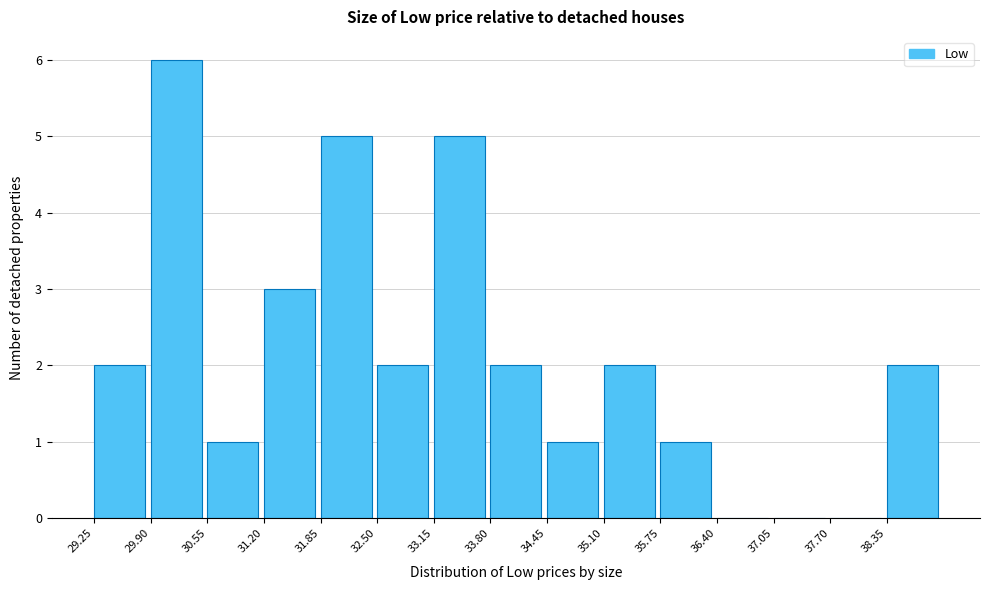

Reading left to right, list every bar in this chart as the range it spans on the x-axis followed by its height. Neither the bar edges nor the heights are printed on the chart, so give them approximately, as read against the axes.

29.25 to 29.90: 2
29.90 to 30.55: 6
30.55 to 31.20: 1
31.20 to 31.85: 3
31.85 to 32.50: 5
32.50 to 33.15: 2
33.15 to 33.80: 5
33.80 to 34.45: 2
34.45 to 35.10: 1
35.10 to 35.75: 2
35.75 to 36.40: 1
36.40 to 37.05: 0
37.05 to 37.70: 0
37.70 to 38.35: 0
38.35 to 39.00: 2